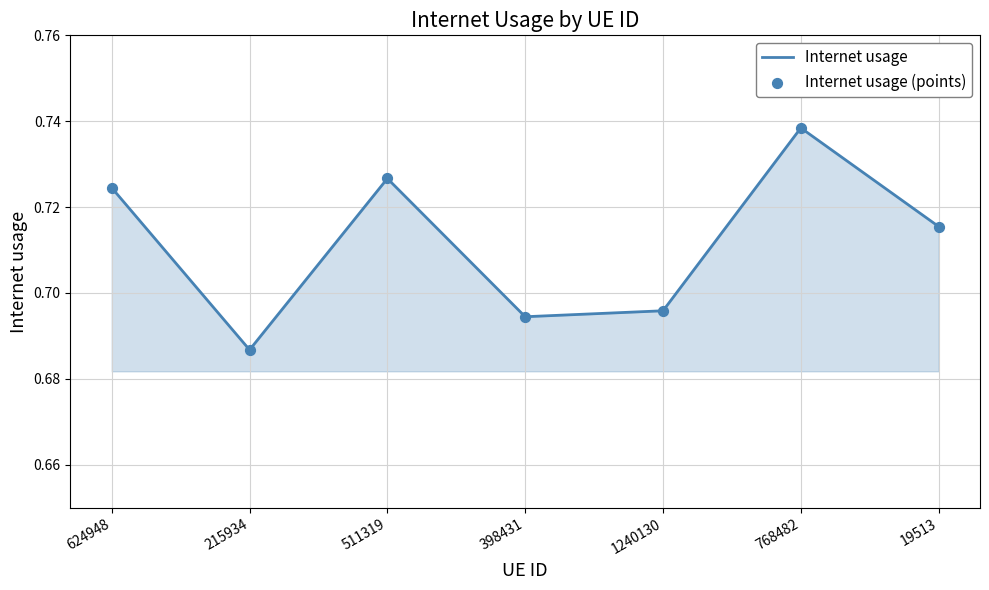

Which has a higher value, 1240130 or 215934?

1240130